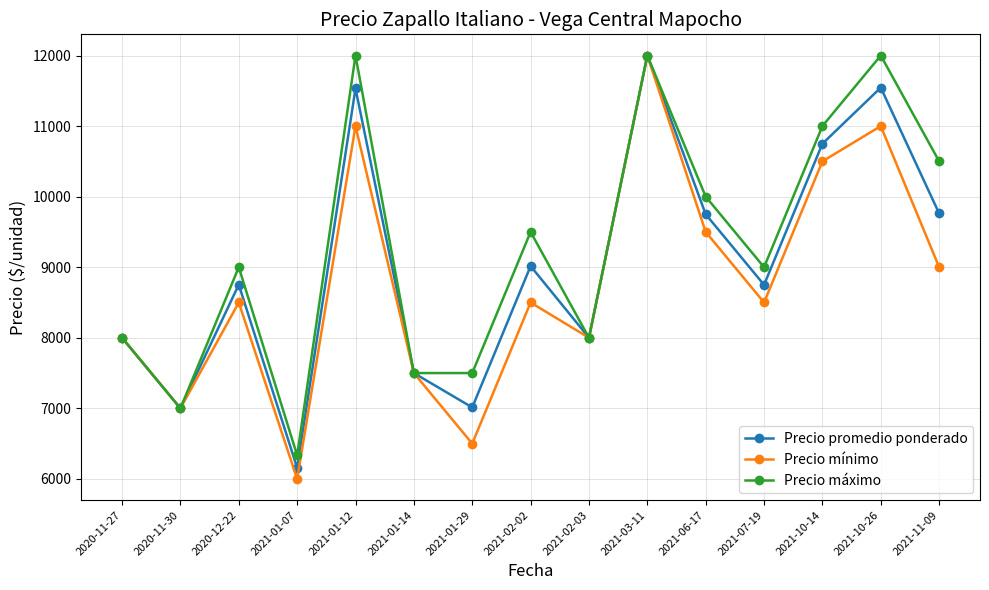

Does the chart display data point markers on the line(s)?

Yes